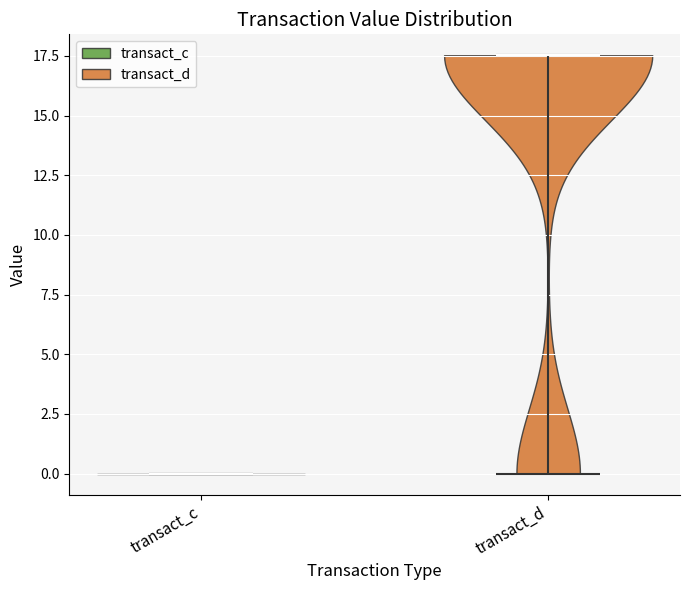

Reading left to right, read every violin against the y-axis: where its median line is, and the lowest and highest points it reaches. The values are not printed on the chart, so give them approximately, as read against the axis.

transact_c: median line 0.0, lowest point 0.0, highest point 0.0
transact_d: median line 17.5, lowest point 0.0, highest point 17.5